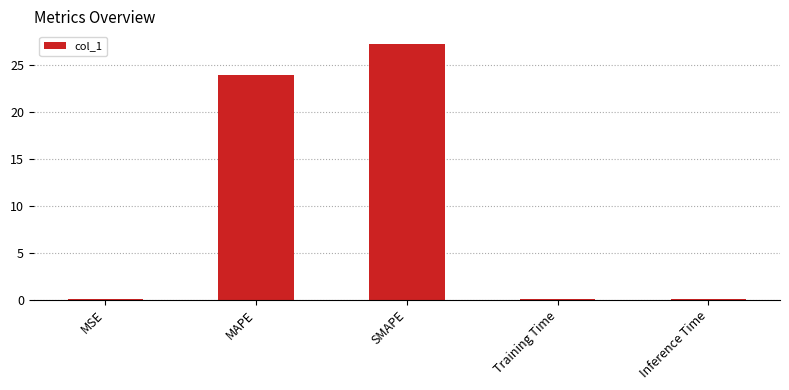

Which category has the highest value across all series?

SMAPE